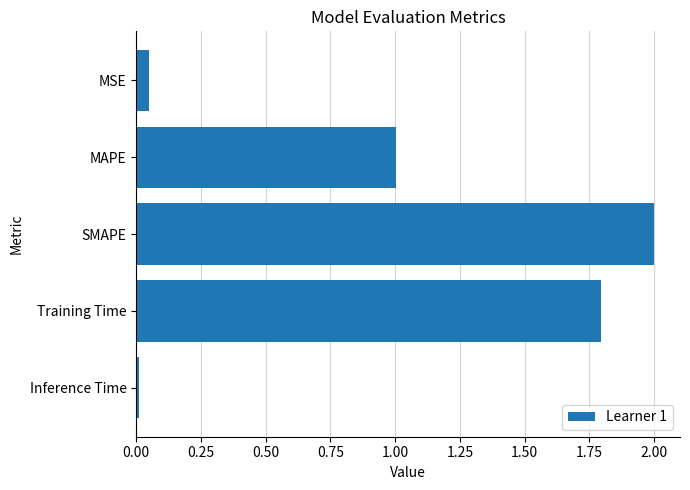

Which has a higher value, Training Time or MSE?

Training Time